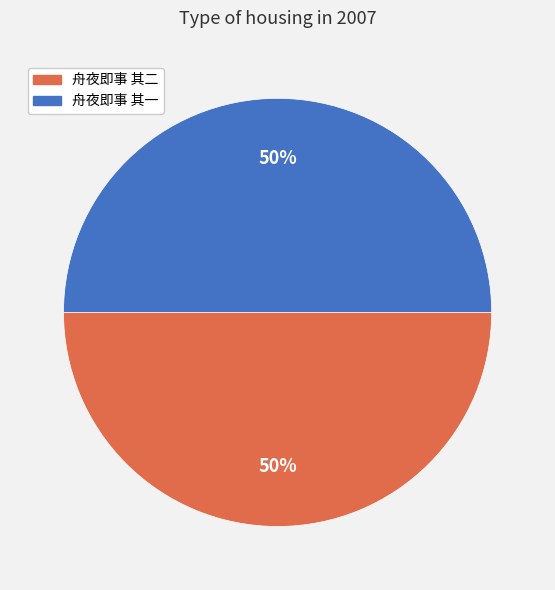

To the nearest percent, what is the average slice percentage?

50%